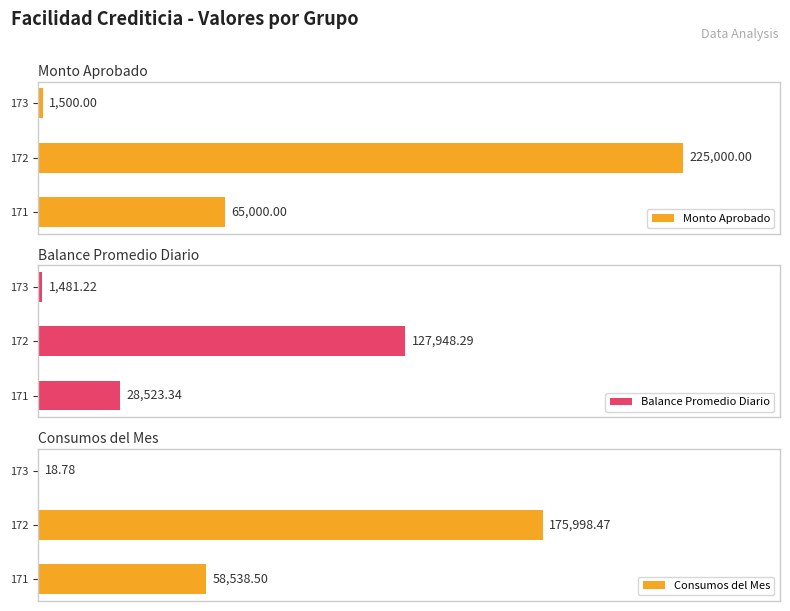

Rank the categories by Monto Aprobado value from highest to lowest.

172, 171, 173